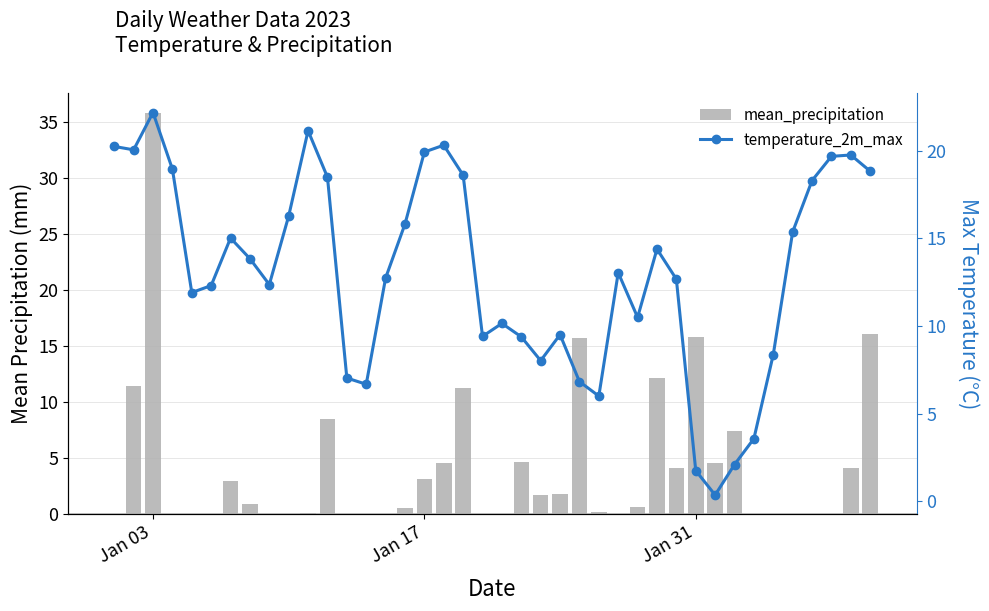

How many data points in temperature_2m_max are less than 13?

20